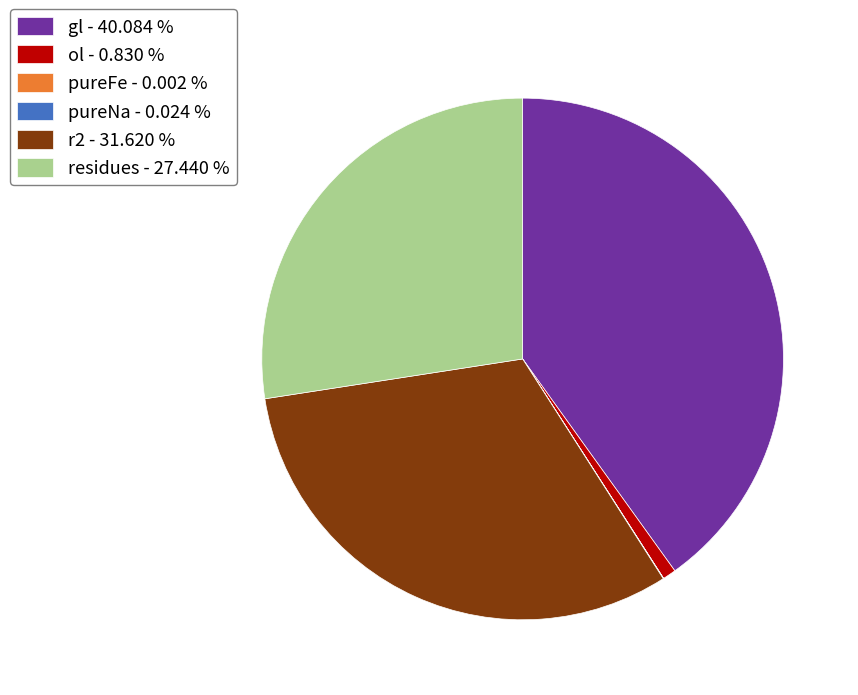

Is there any slice that represents more than half of the pie?

No